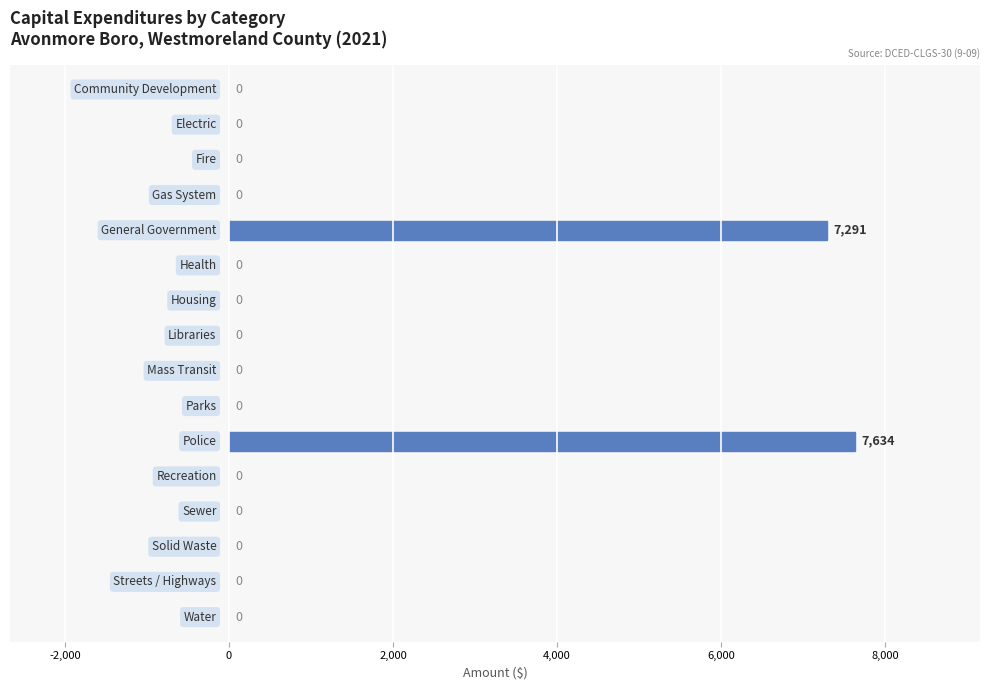

What is the maximum value shown in the chart?

7634